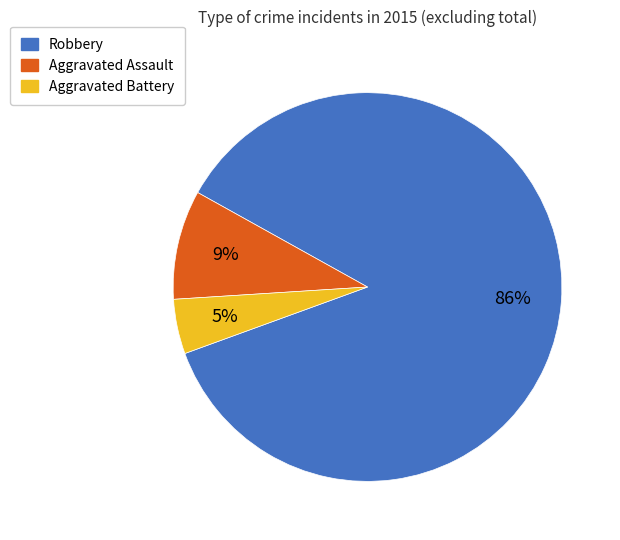

Rank the categories by value from lowest to highest.

Aggravated Battery, Aggravated Assault, Robbery